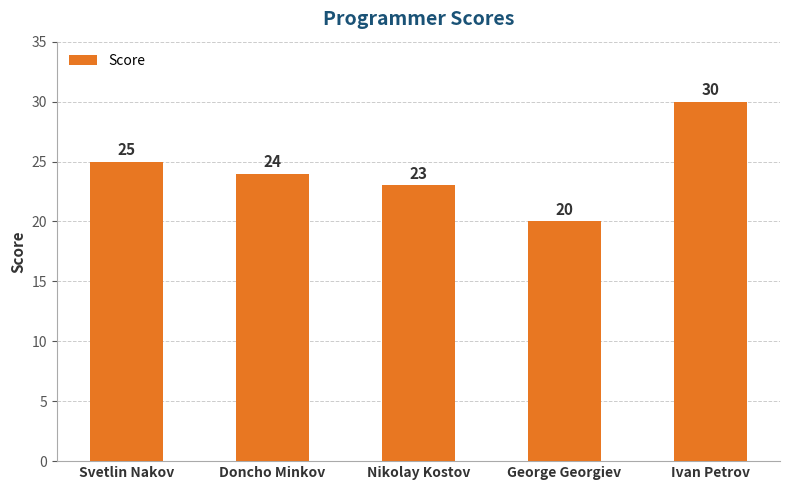

List the labels in order of value, largest first.

Ivan Petrov, Svetlin Nakov, Doncho Minkov, Nikolay Kostov, George Georgiev